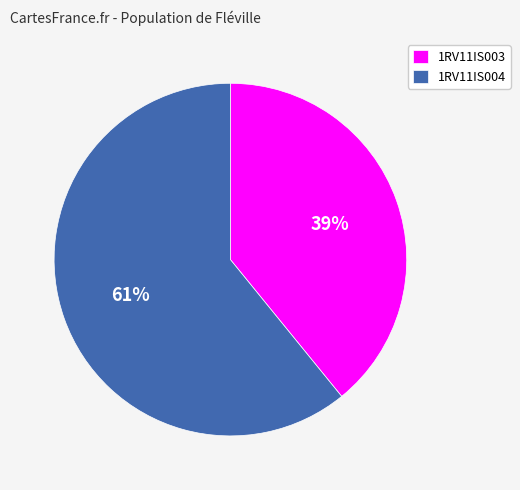

Which slice is the smallest?

1RV11IS003